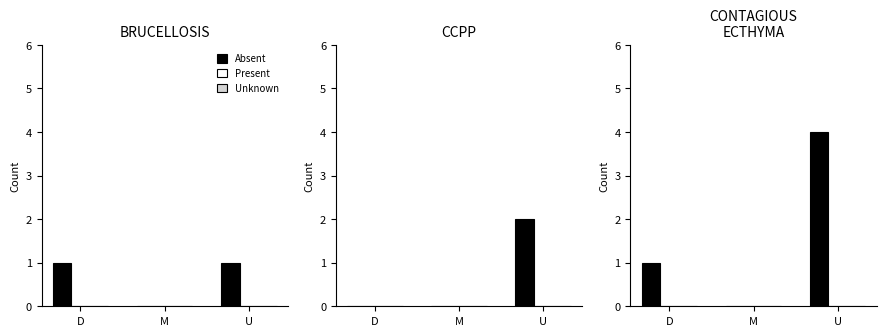

Rank the series by their maximum value, from lowest to highest.

Present, Unknown, Absent